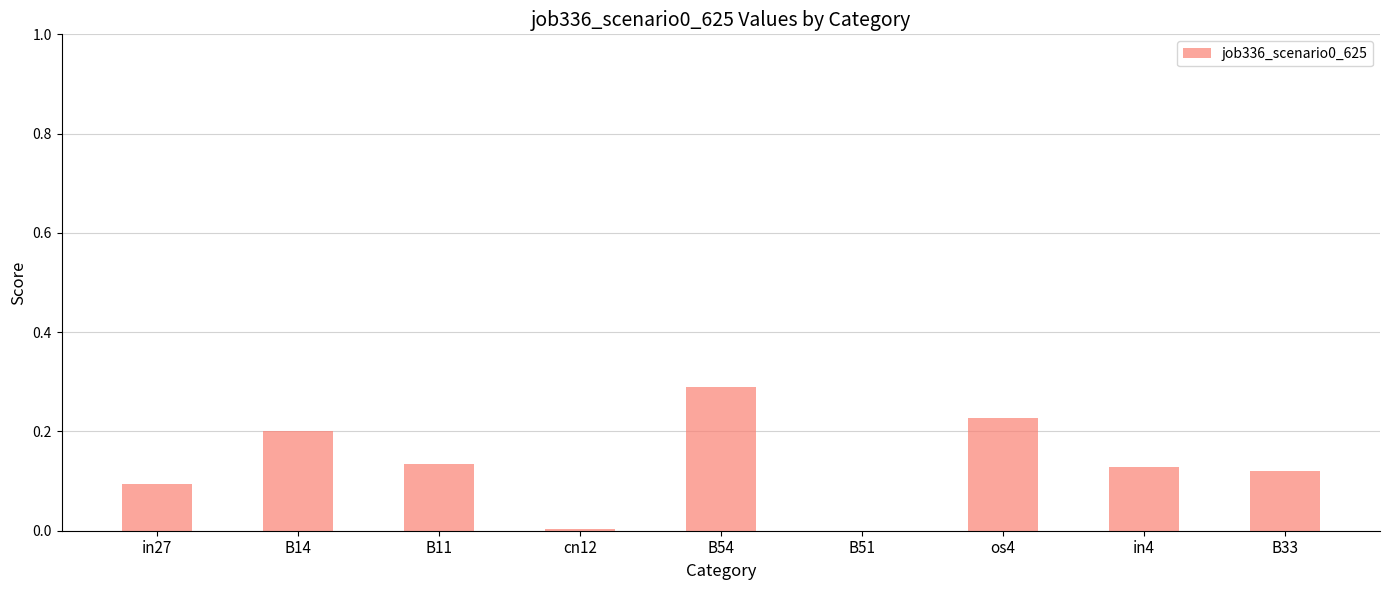

Between B51 and B33, which is larger?

B33